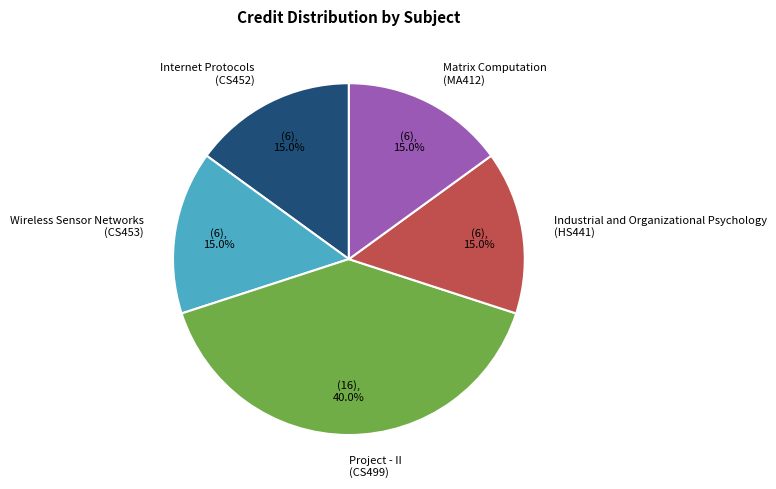

Count the number of slices in the pie.

5